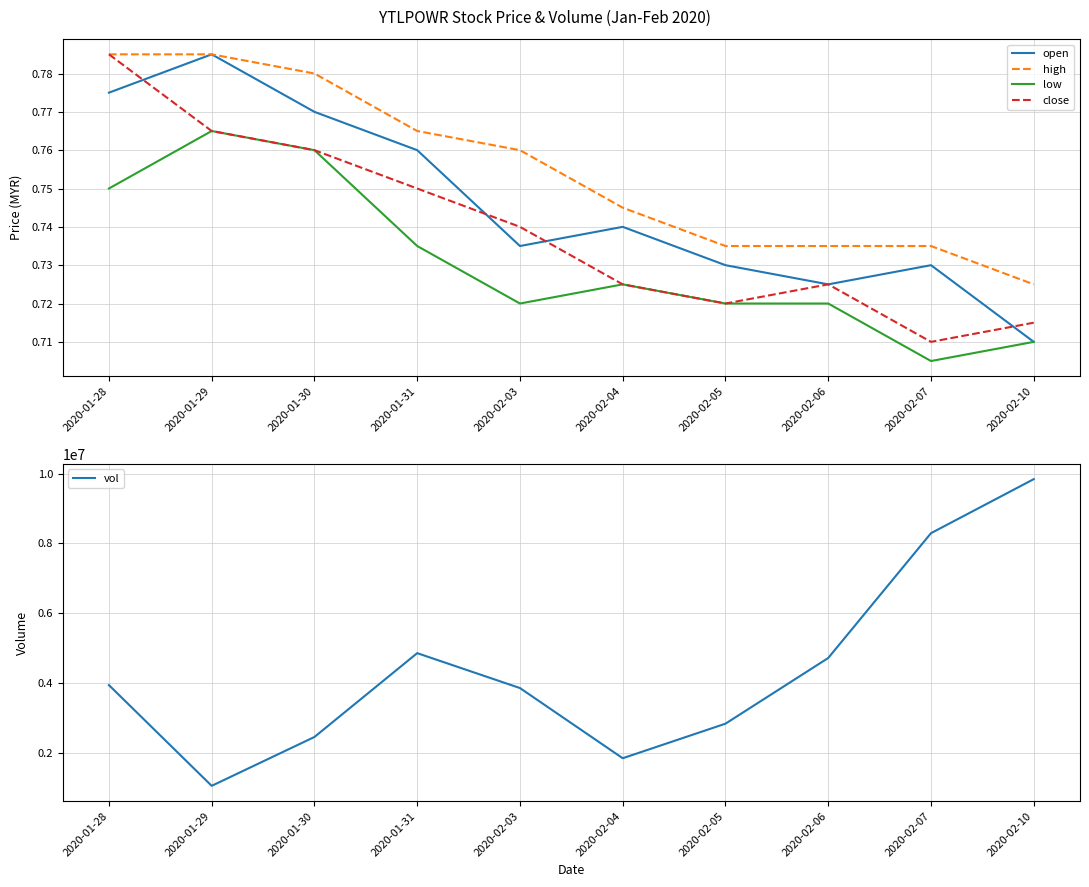

What is the total value across all series at 2020-01-28?

3942803.1